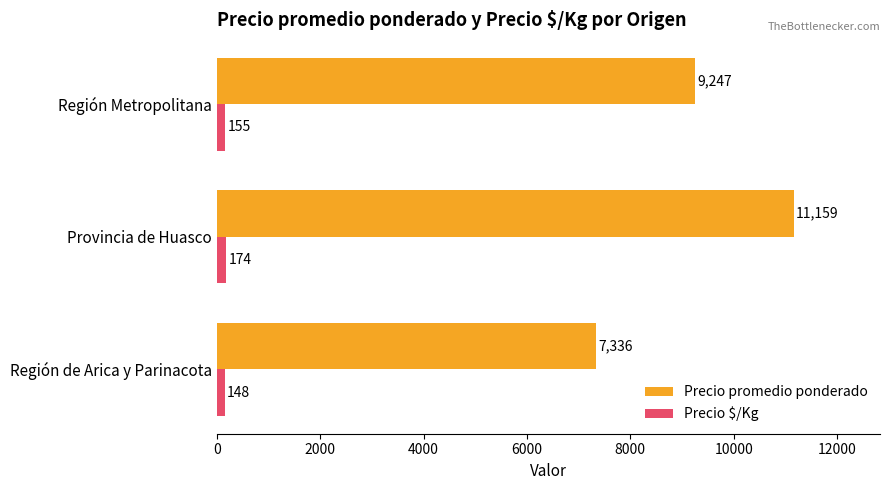

Rank the series by their maximum value, from highest to lowest.

Precio promedio ponderado, Precio $/Kg